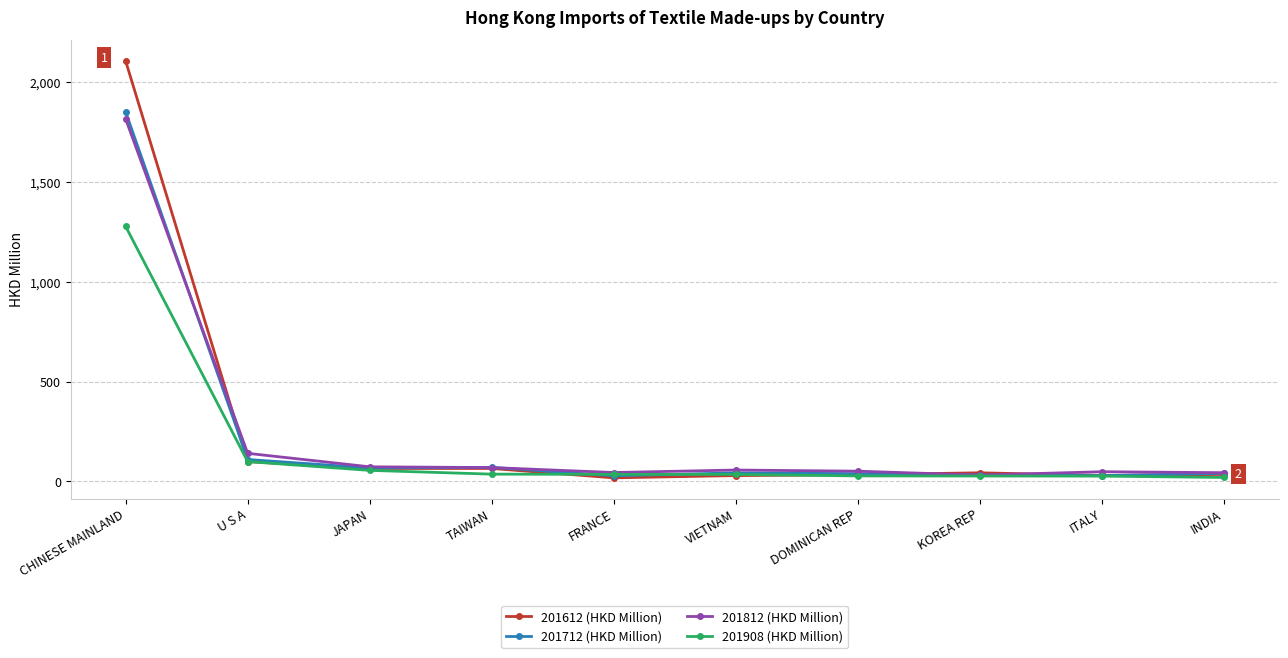

Which series has the largest range (max minus min)?

201612 (HKD Million)